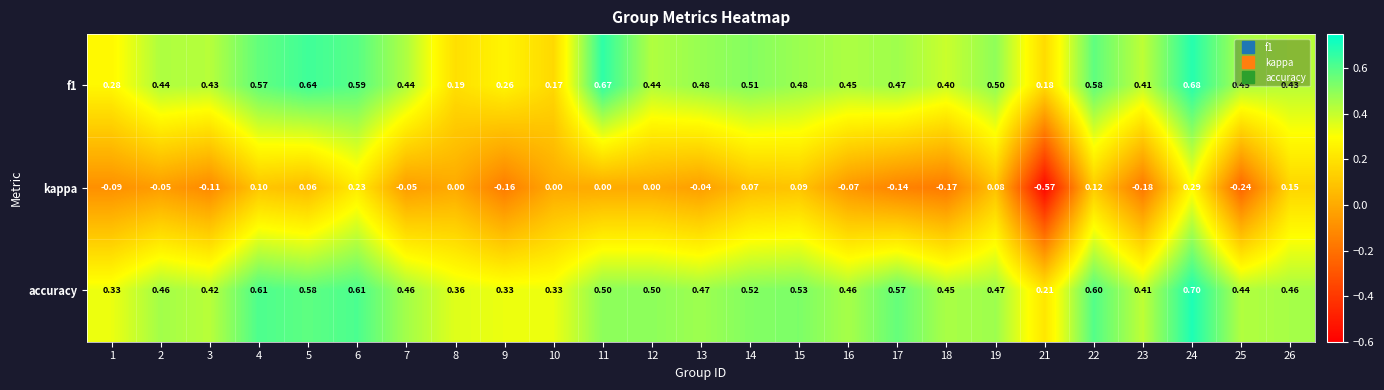

Which series has the largest total across all categories?

accuracy